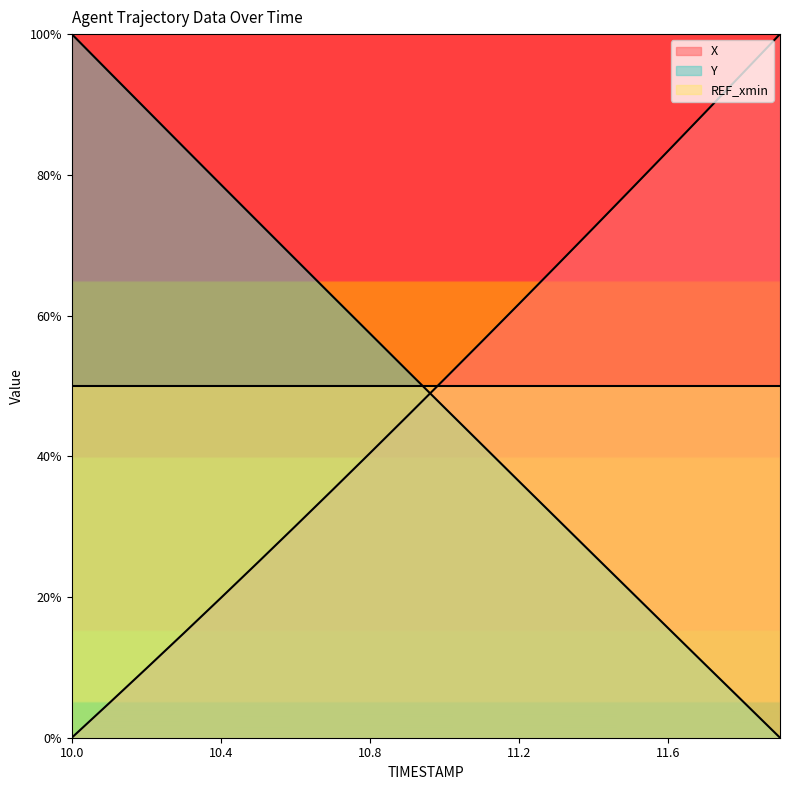

The value of X at 10.1 is 0.0. True or false?

False